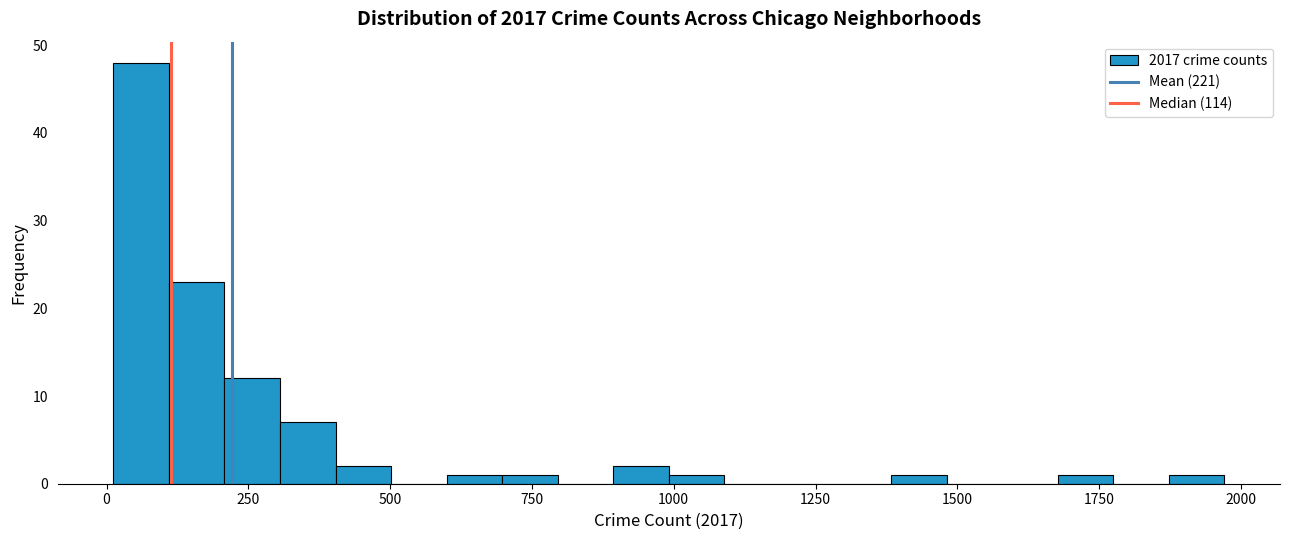

Around what value on the x-axis is the tallest bar? Give the approximate position of its centre, as read against the axis.

50